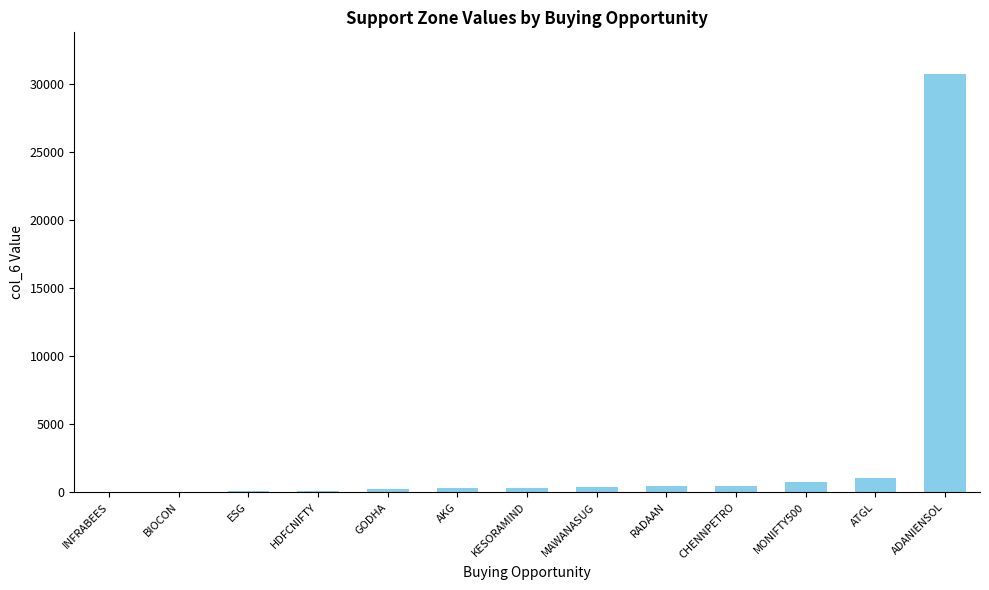

The chart shows a value of 1001.4 at ATGL. True or false?

True